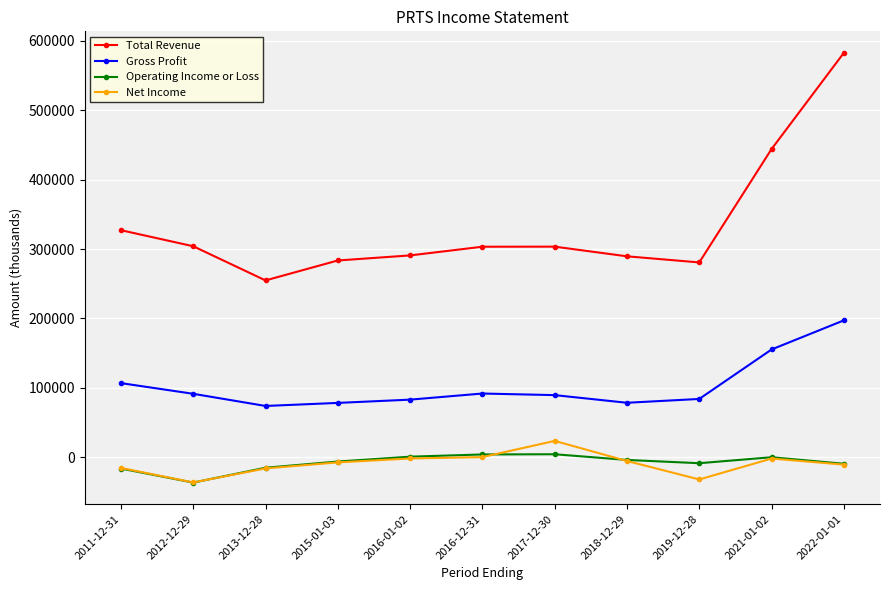

What is the sum of the Total Revenue values at 2015-01-03 and 2022-01-01?

865900